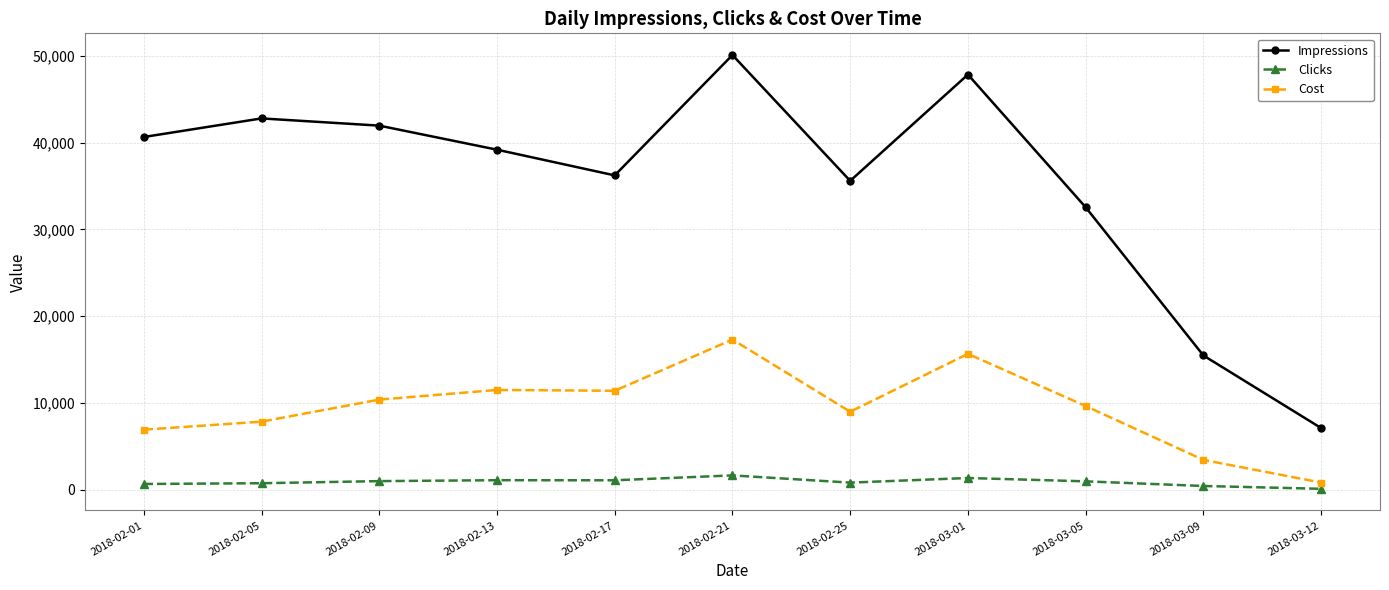

Is the value of Cost at 2018-02-21 greater than the value of Clicks at 2018-02-01?

Yes